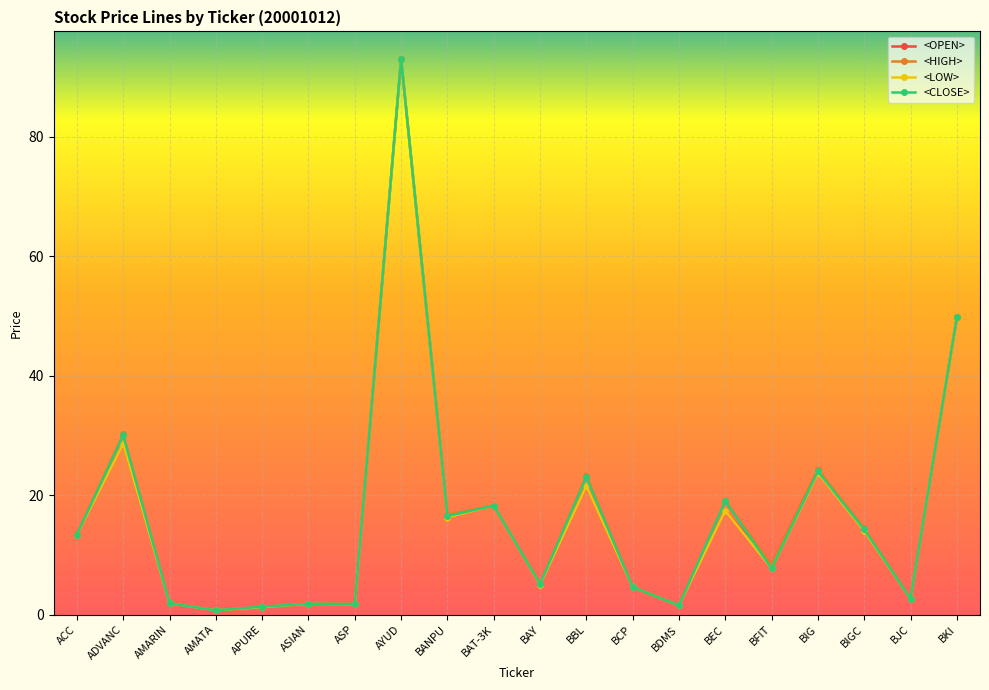

What is the total value across all series at BCP?

18.4